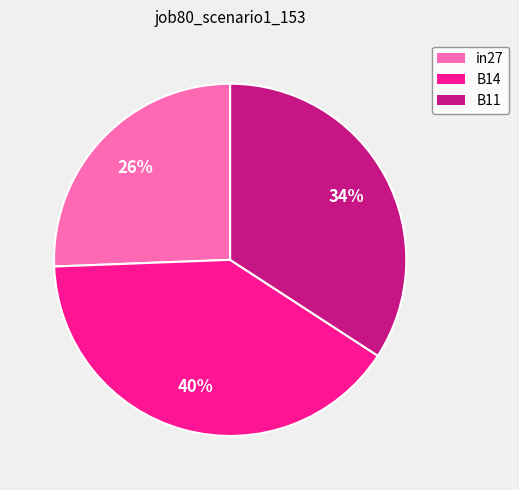

Combined, do B11 and in27 account for over 50%?

Yes